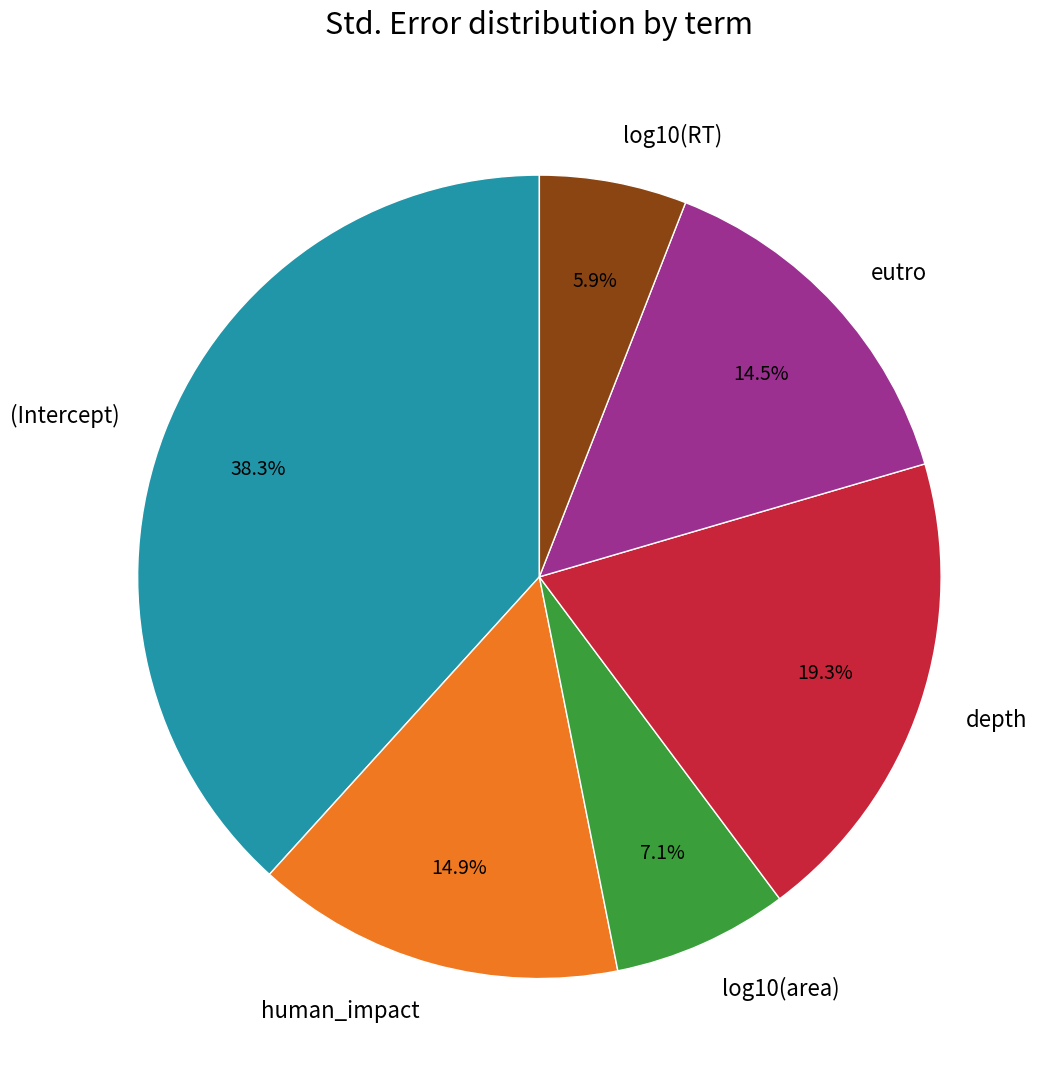

Is the sum of eutro and log10(area) greater than half?

No